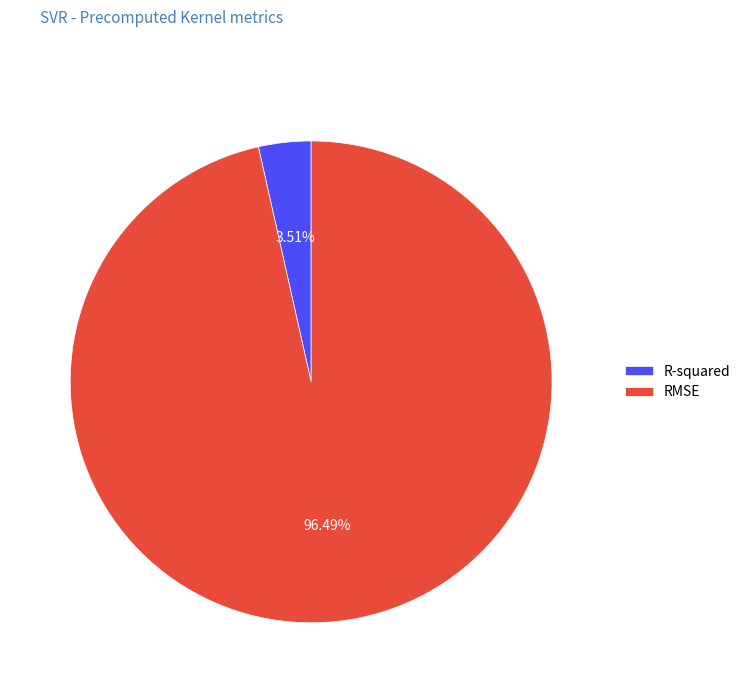

To the nearest percent, what percentage of the pie is R-squared?

4%